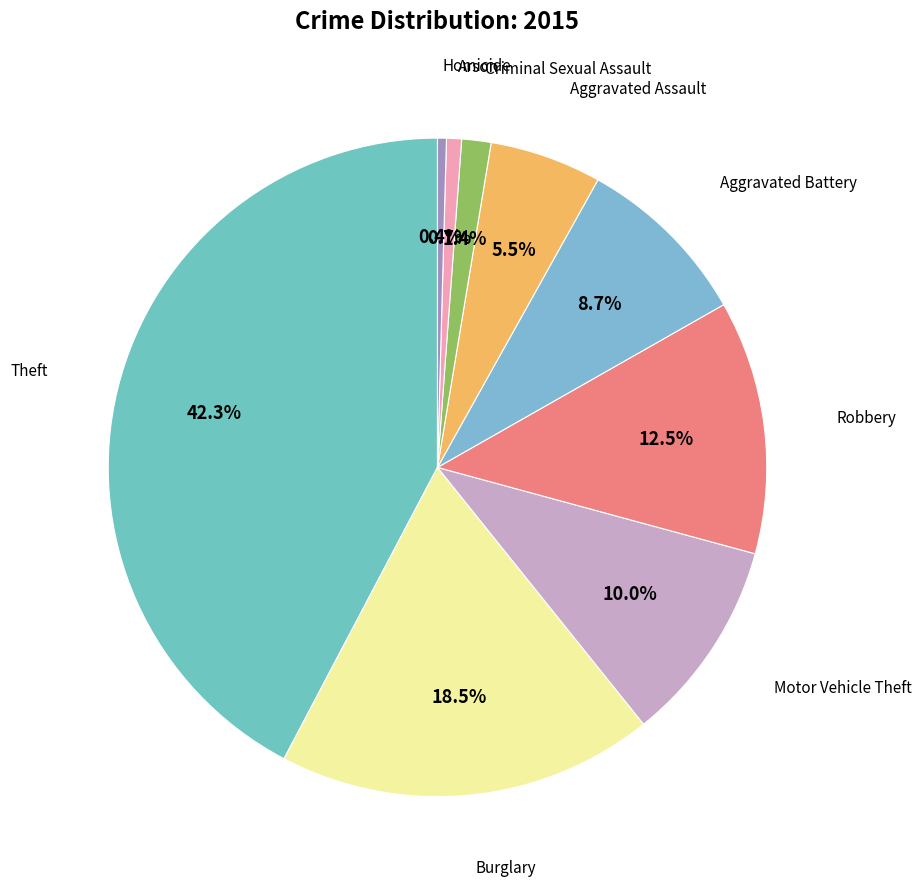

How many segments does this pie chart have?

9